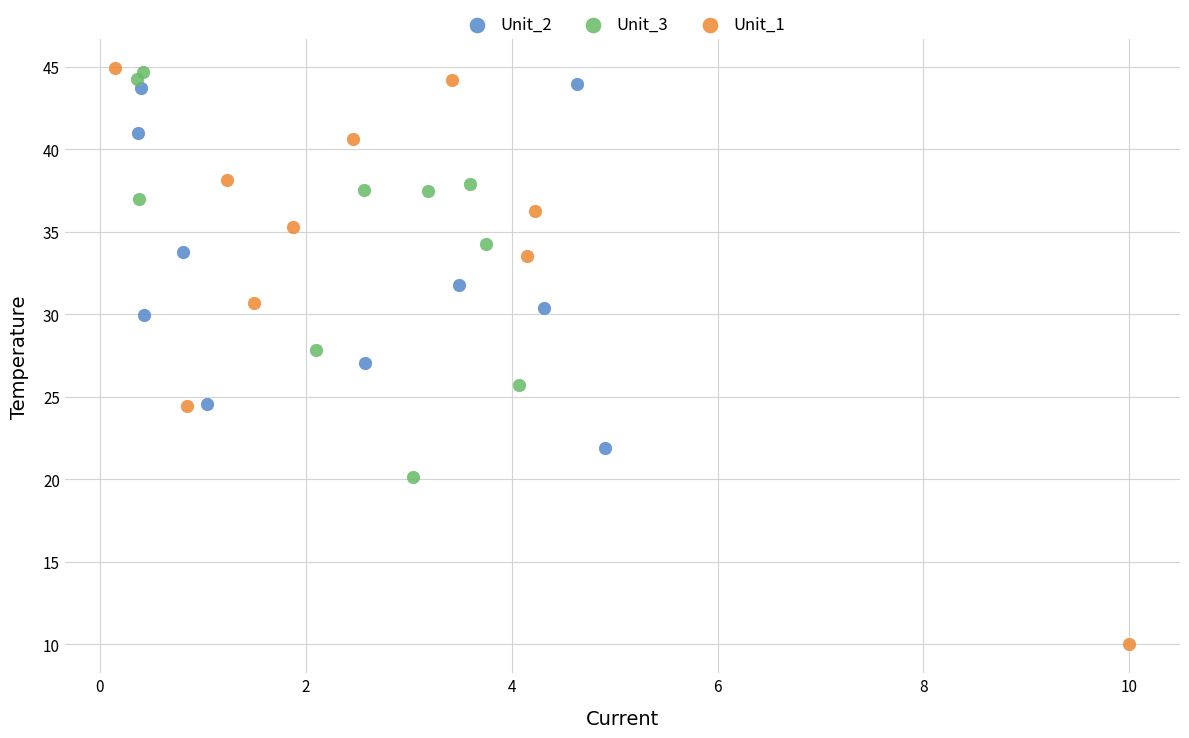

Which series contains the lowest Y value?

Unit_1